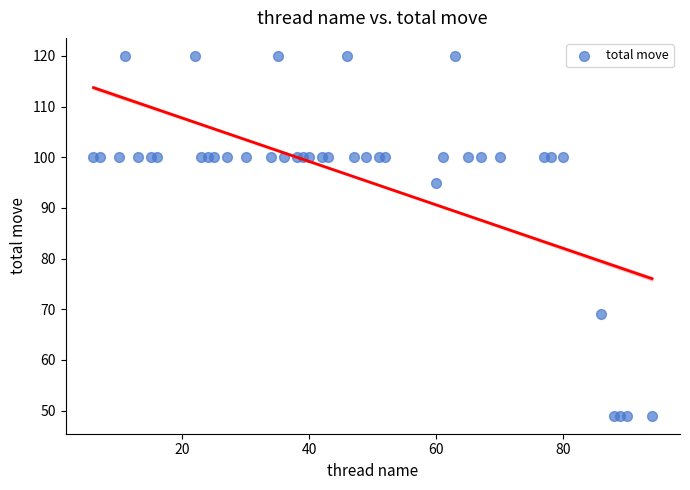

What Y value in the scatter plot is closest to 84?

95